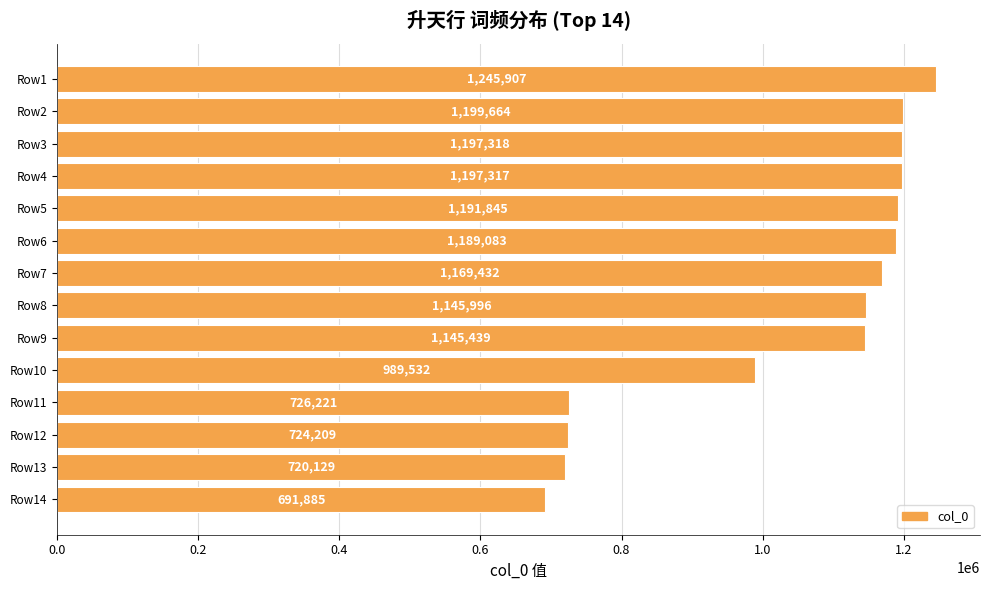

Is it true that the value at Row13 is 720129?

True